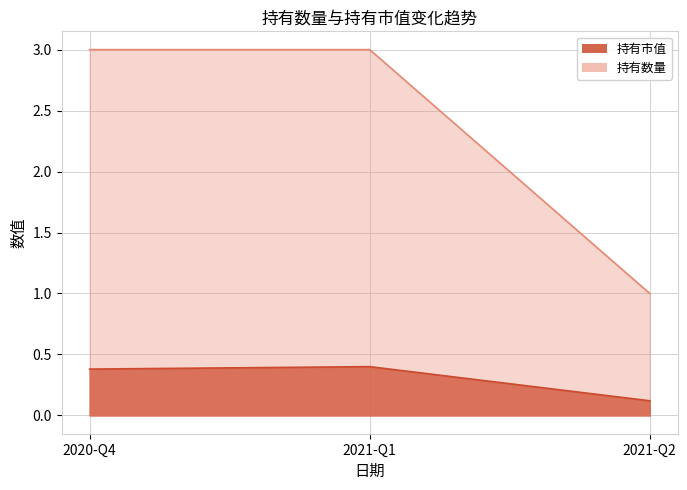

How many lines are shown in the chart?

2